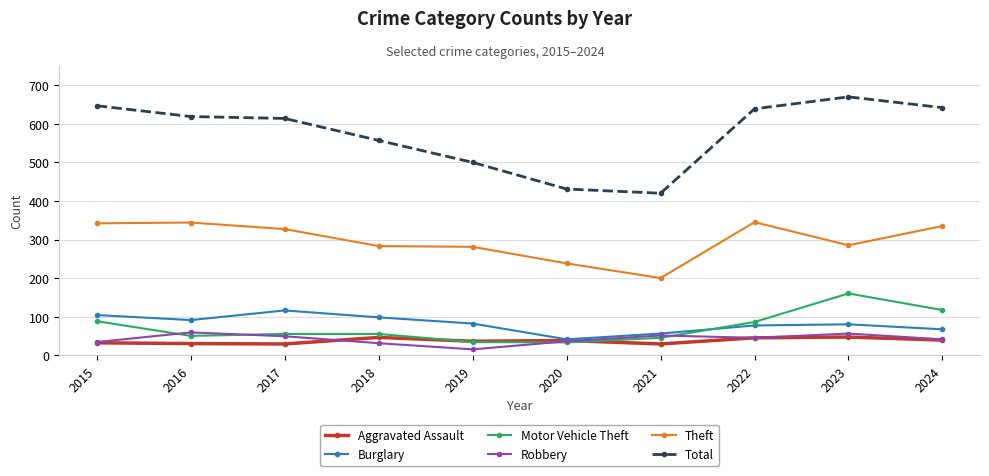

How many lines are shown in the chart?

6